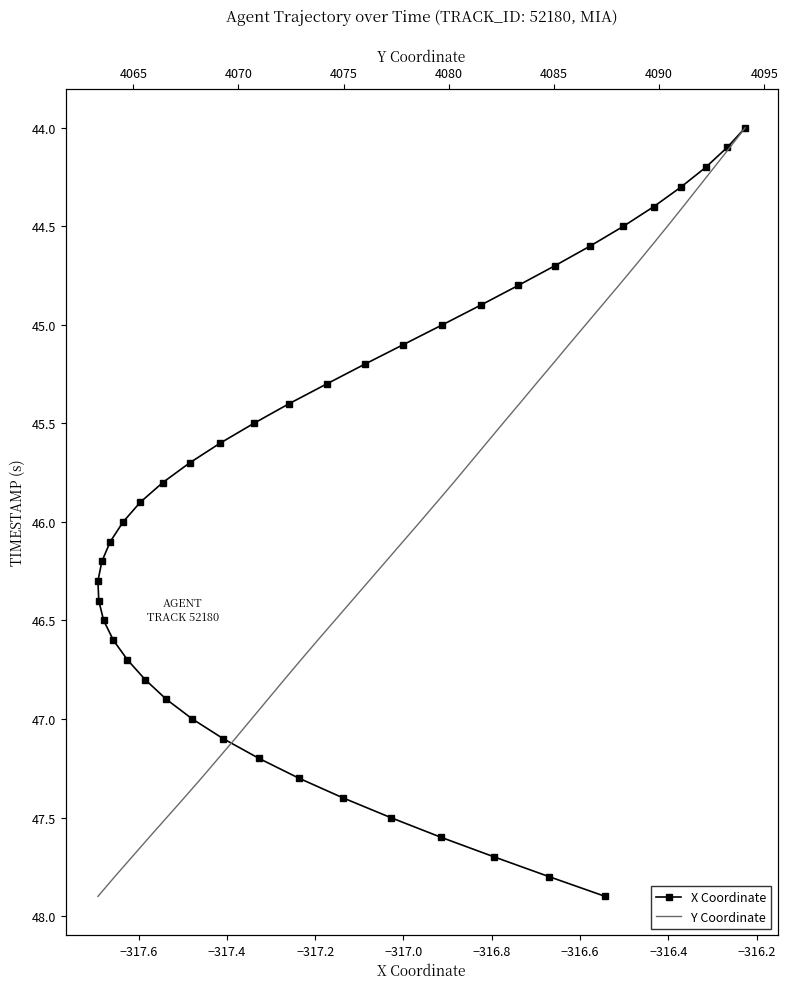

Reading left to right, transcribe all the data shown in this chart.

X Coordinate: 44.0	44.1	44.2	44.3	44.4	44.5	44.6	44.7	44.8	44.9	45.0	45.1	45.2	45.3	45.4	45.5	45.6	45.7	45.8	45.9	46.0	46.1	46.2	46.3	46.4	46.5	46.6	46.7	46.8	46.9	47.0	47.1	47.2	47.3	47.4	47.5	47.6	47.7	47.8	47.9
Y Coordinate: 44.0	44.1	44.2	44.3	44.4	44.5	44.6	44.7	44.8	44.9	45.0	45.1	45.2	45.3	45.4	45.5	45.6	45.7	45.8	45.9	46.0	46.1	46.2	46.3	46.4	46.5	46.6	46.7	46.8	46.9	47.0	47.1	47.2	47.3	47.4	47.5	47.6	47.7	47.8	47.9